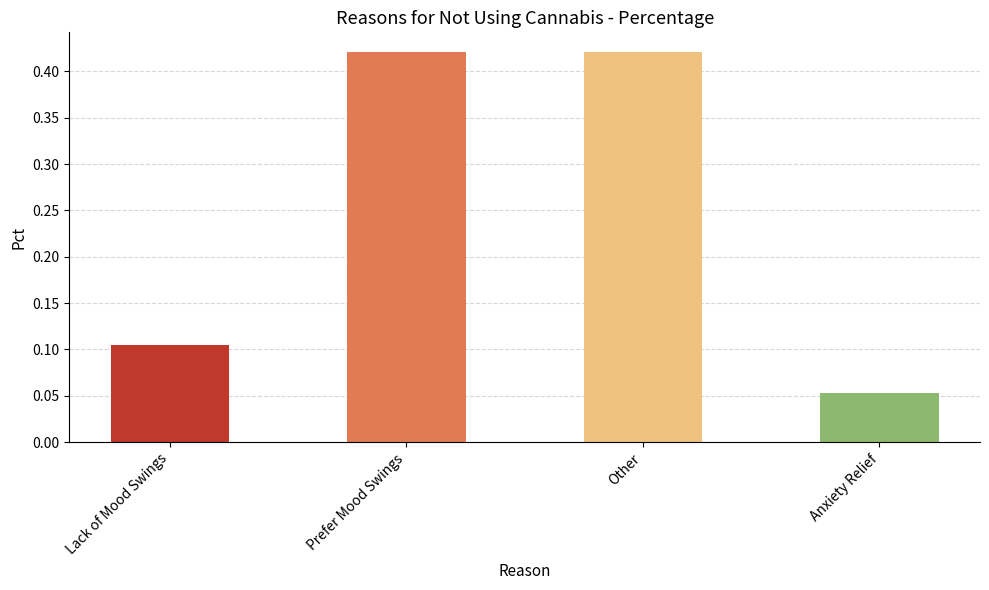

What position from the left is Lack of Mood Swings?

1